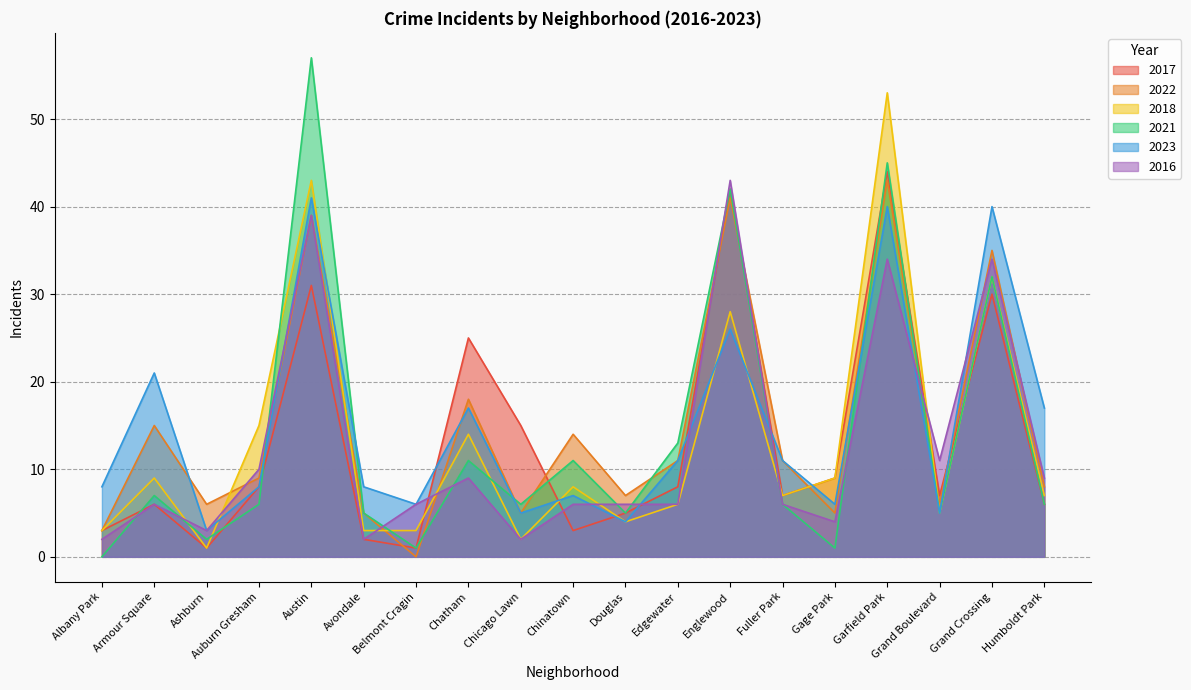

Rank the series at Auburn Gresham from highest to lowest value.

2018, 2016, 2022, 2017, 2023, 2021